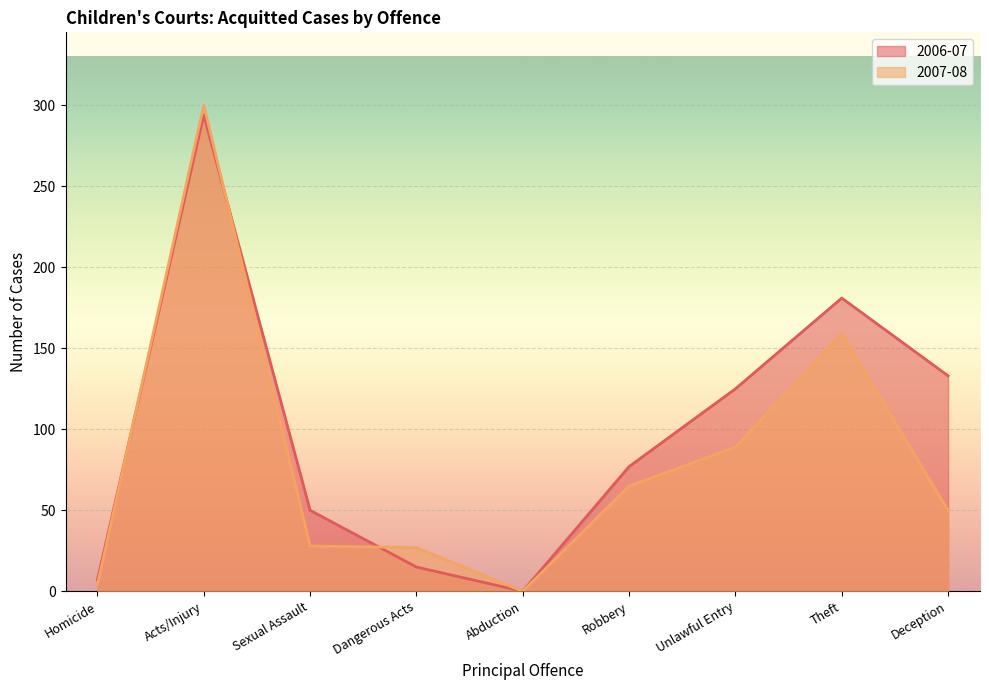

What are all the series names shown in the legend?

2006-07, 2007-08